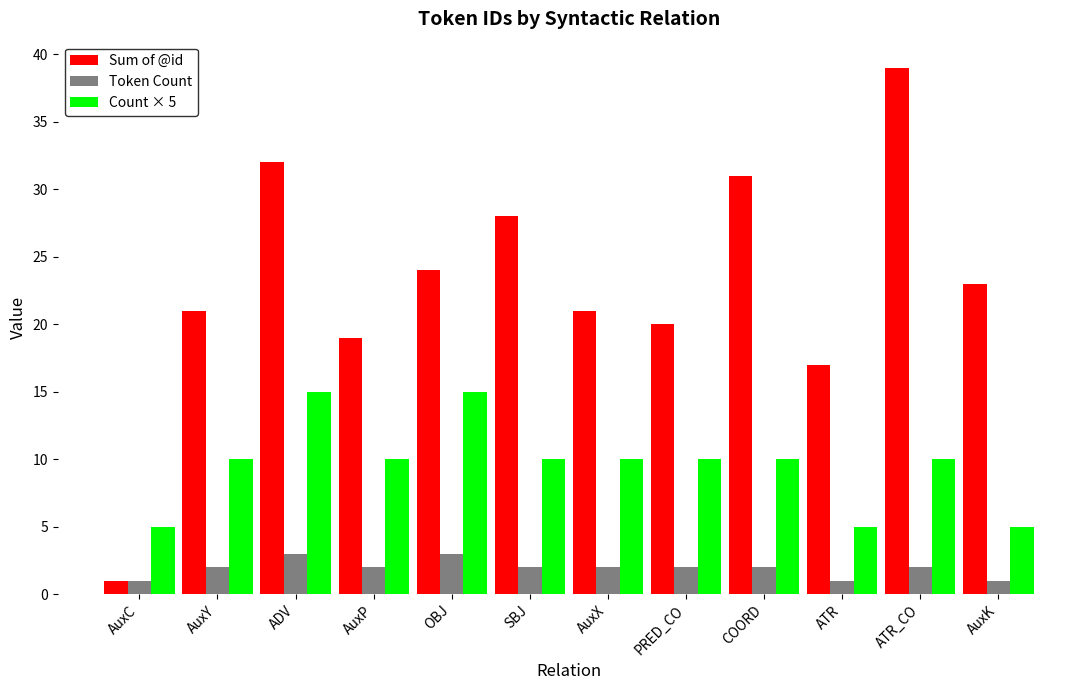

What is the total value across all series at ATR?

23